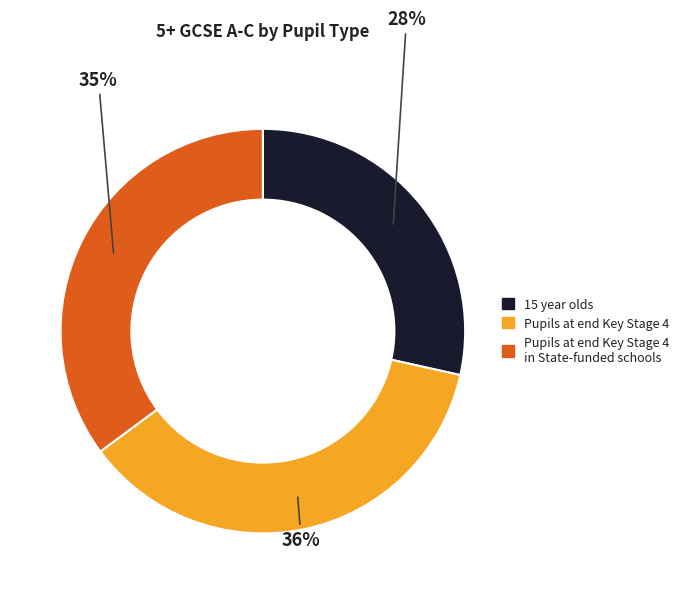

Is there a majority slice in this chart?

No